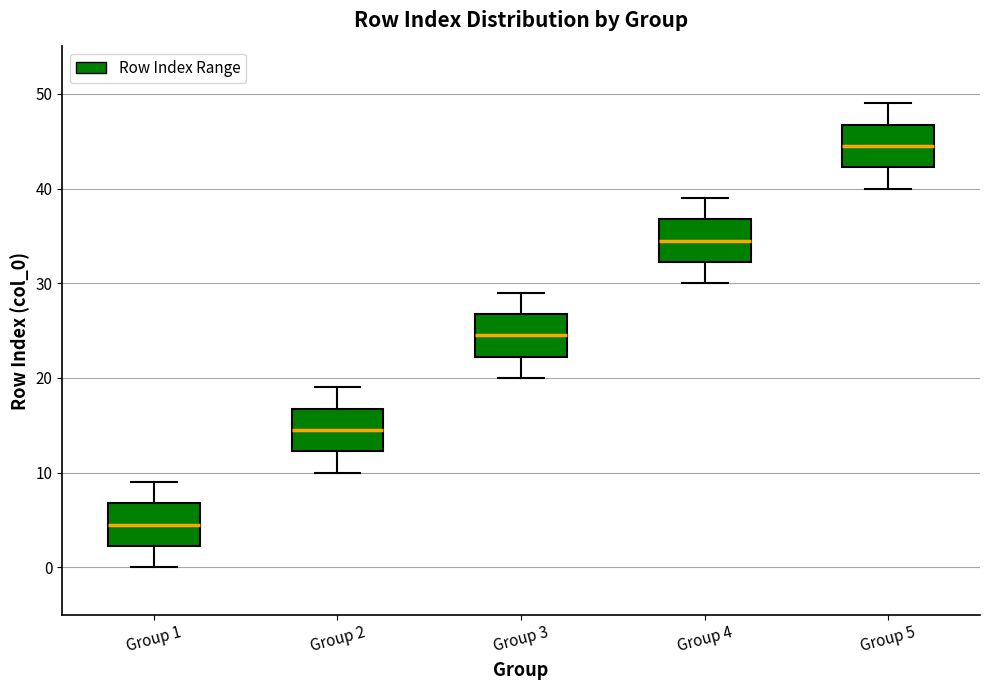

Where does the median line of the box for Group 1 sit on the y-axis? The values are not printed on the chart, so give them approximately, as read against the axis.

5